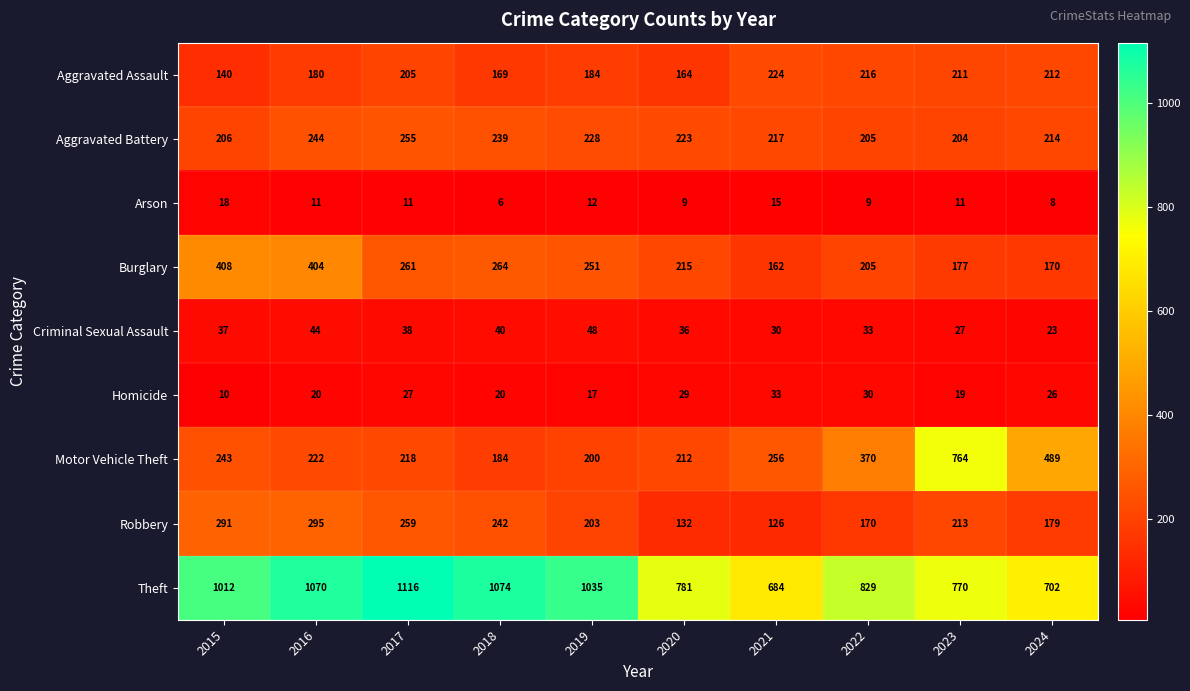

Is it true that Motor Vehicle Theft equals 1332 at 2023?

False